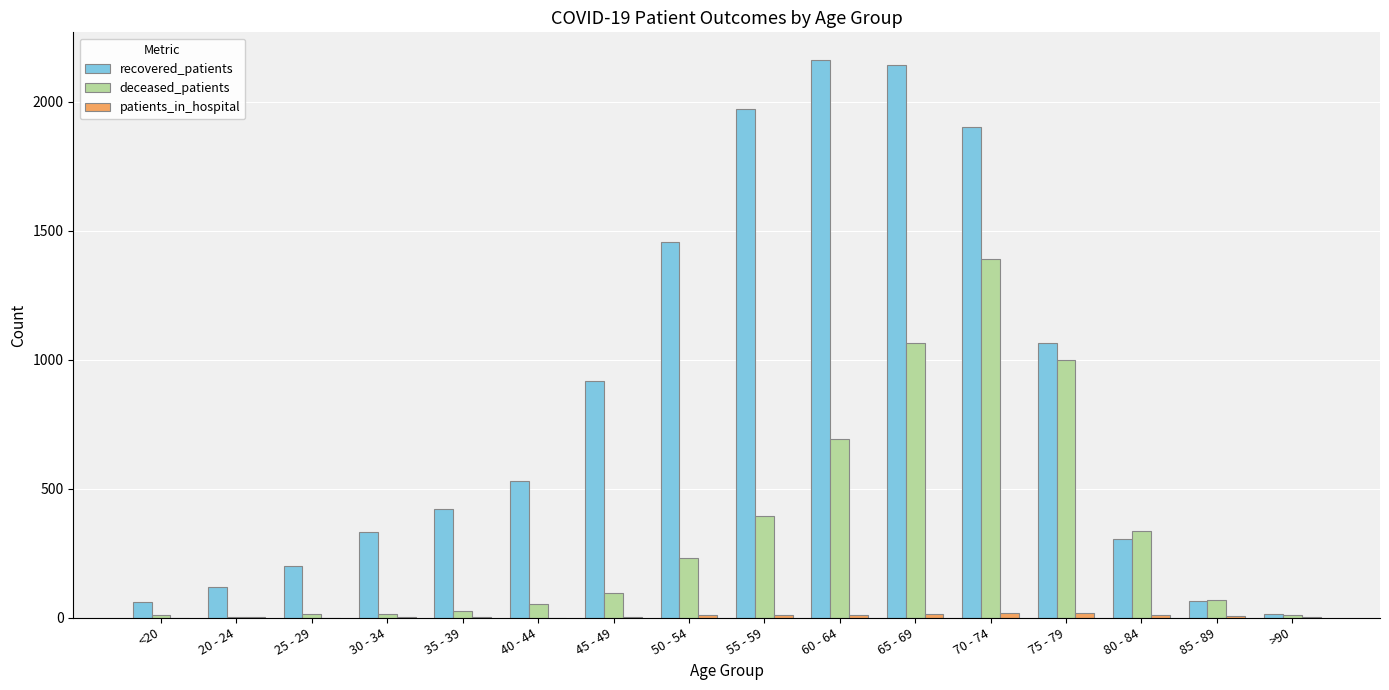

Count the number of data series in this chart.

3